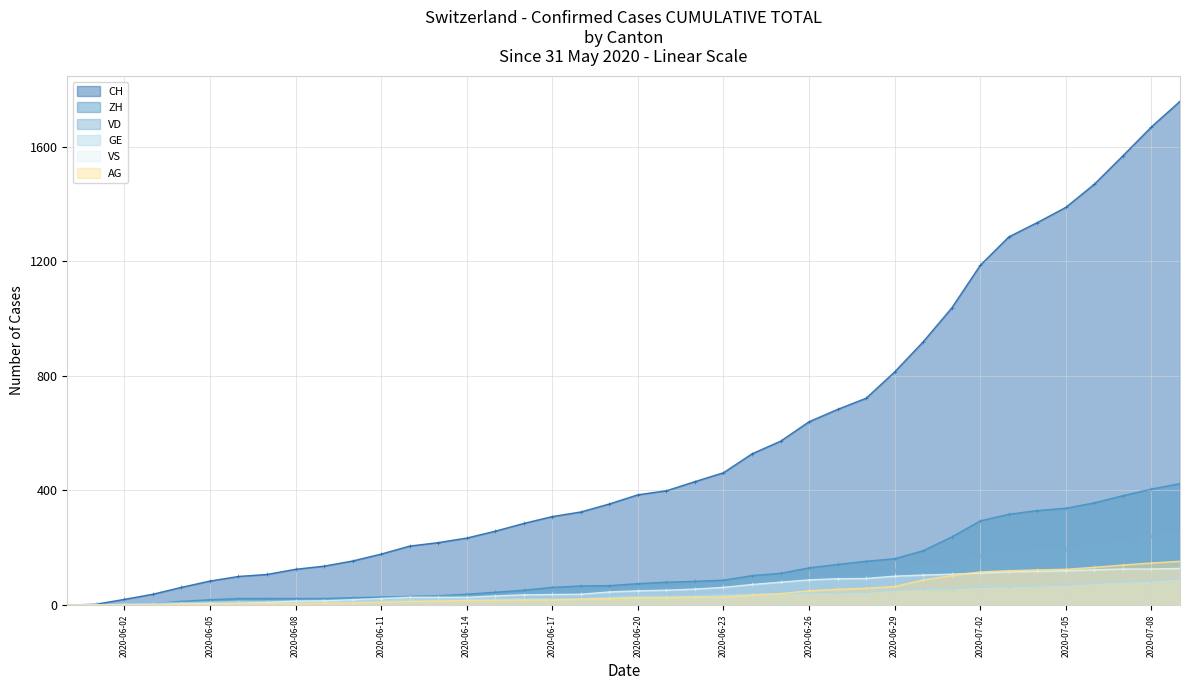

Which series has the largest total across all categories?

CH